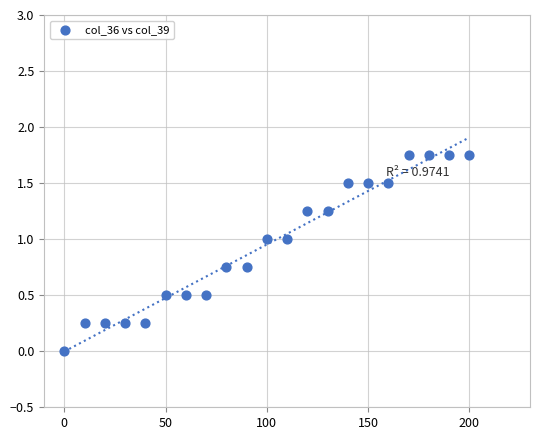

What is the range of X values (max minus min)?

200.0